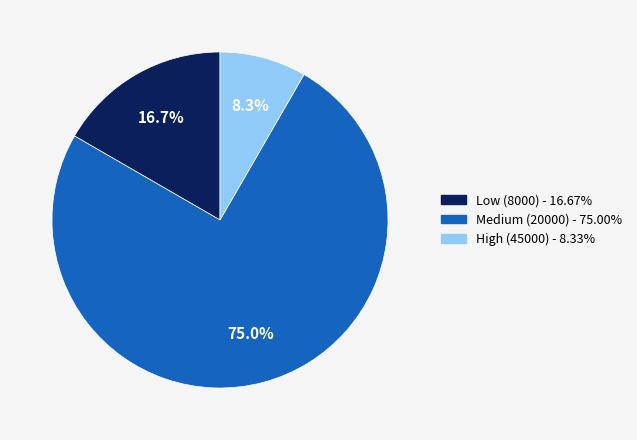

Approximately how many times larger is the value at Medium (20000) - 75.00% compared to High (45000) - 8.33%?

9.0